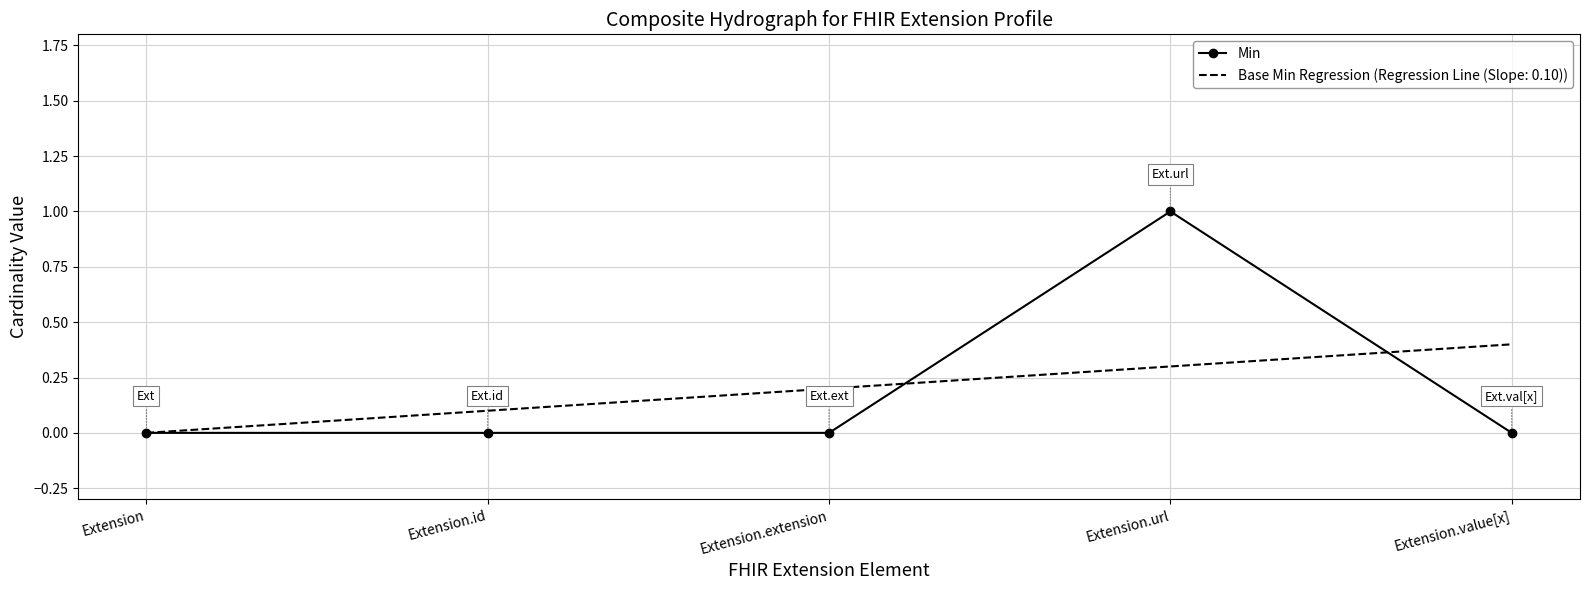

Is this an area chart (filled region under the line)?

No